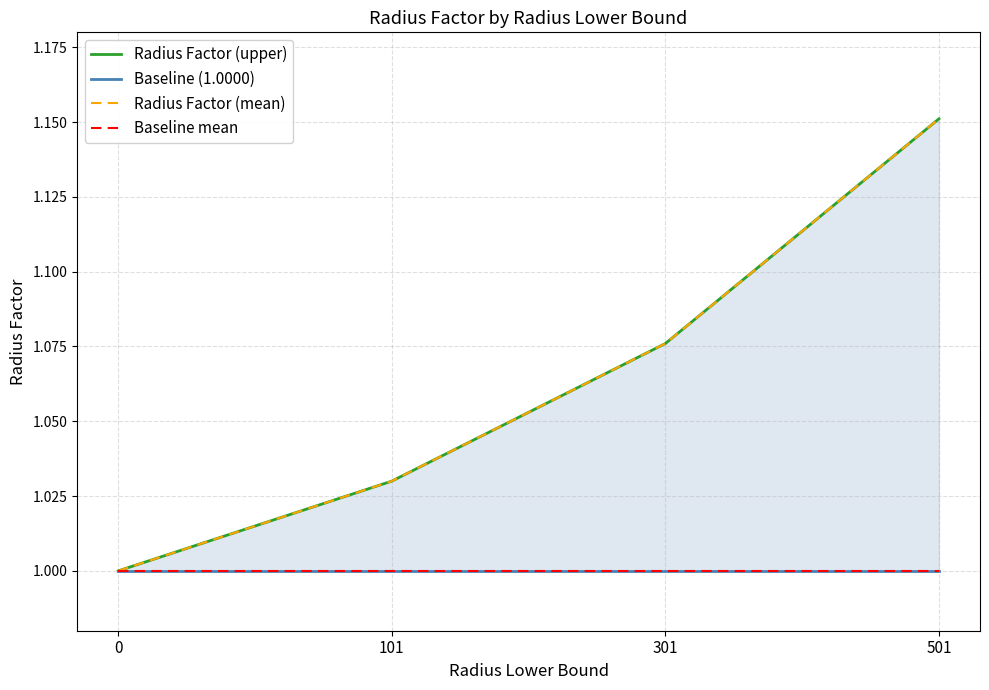

True or false: Baseline mean and Radius Factor (mean) intersect in this chart.

False